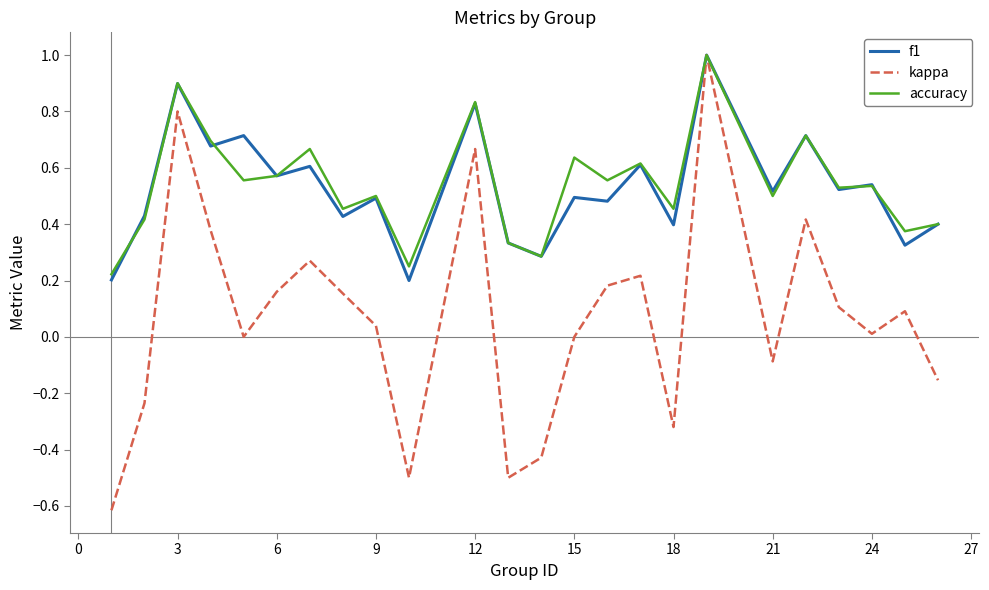

Which series has the largest range (max minus min)?

kappa